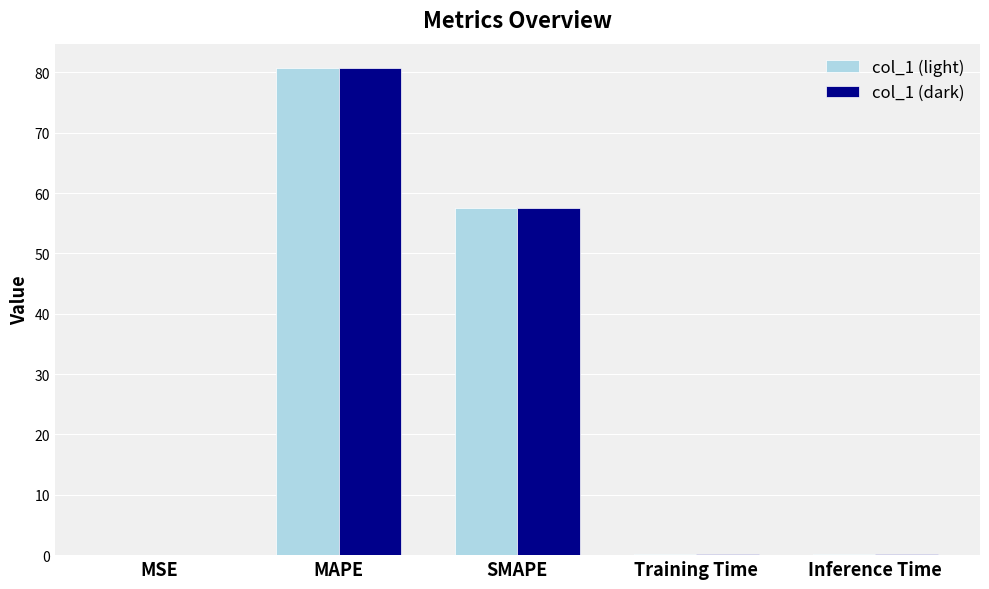

At which label does col_1 (light) reach its peak?

MAPE